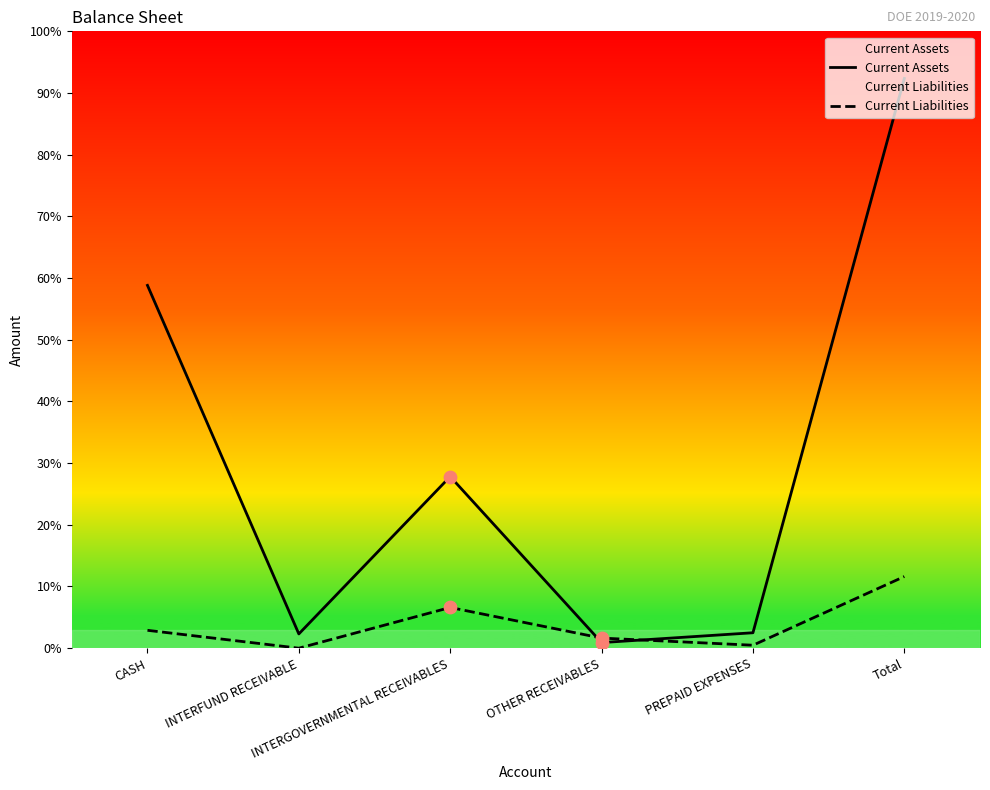

Which series has the widest spread of Y values?

Current Assets